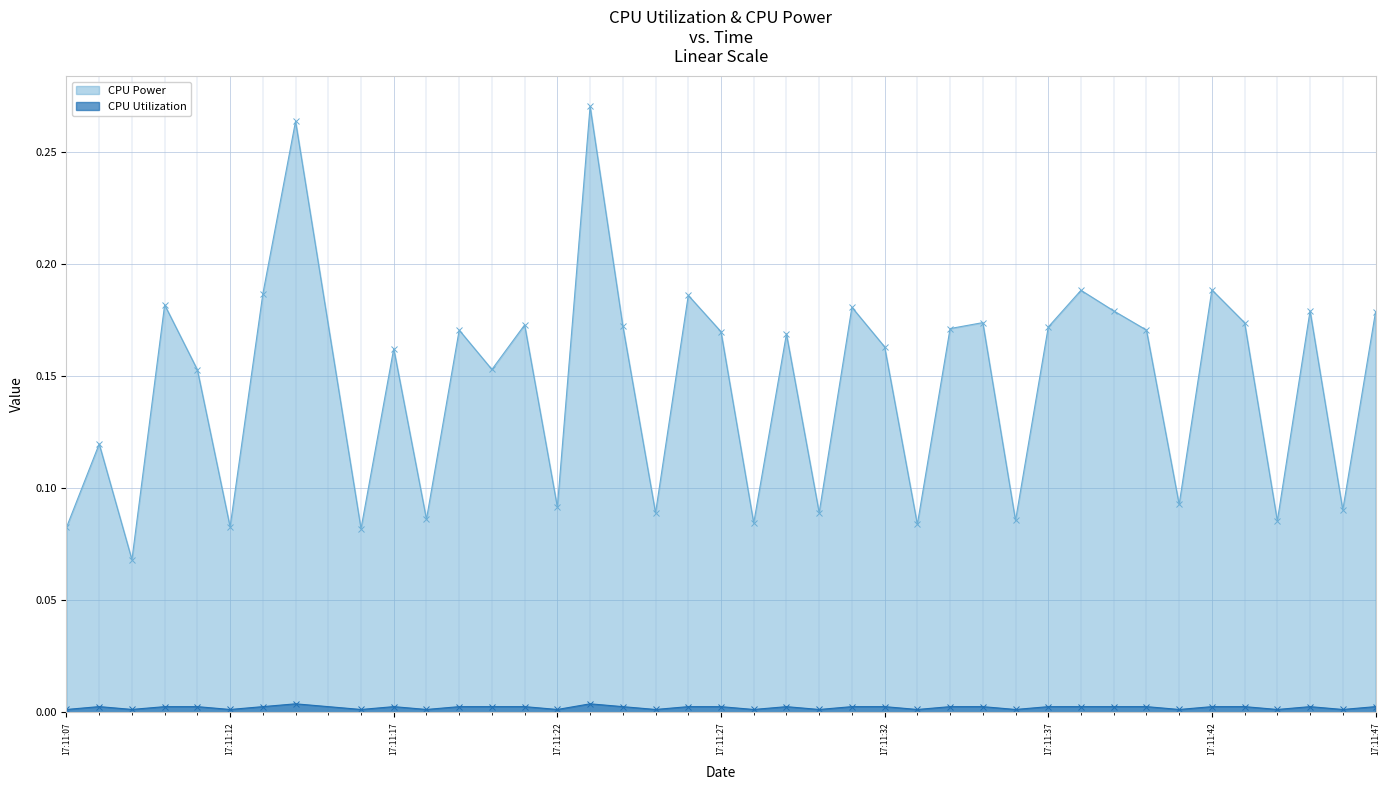

Reading right to left, list all the values displayed in this chart.

CPU Power: 0.2	0.1	0.2	0.1	0.2	0.2	0.1	0.2	0.2	0.2	0.2	0.1	0.2	0.2	0.1	0.2	0.2	0.1	0.2	0.1	0.2	0.2	0.1	0.2	0.3	0.1	0.2	0.2	0.2	0.1	0.2	0.1	0.3	0.2	0.1	0.2	0.2	0.1	0.1	0.1
CPU Utilization: 0.0	0.0	0.0	0.0	0.0	0.0	0.0	0.0	0.0	0.0	0.0	0.0	0.0	0.0	0.0	0.0	0.0	0.0	0.0	0.0	0.0	0.0	0.0	0.0	0.0	0.0	0.0	0.0	0.0	0.0	0.0	0.0	0.0	0.0	0.0	0.0	0.0	0.0	0.0	0.0